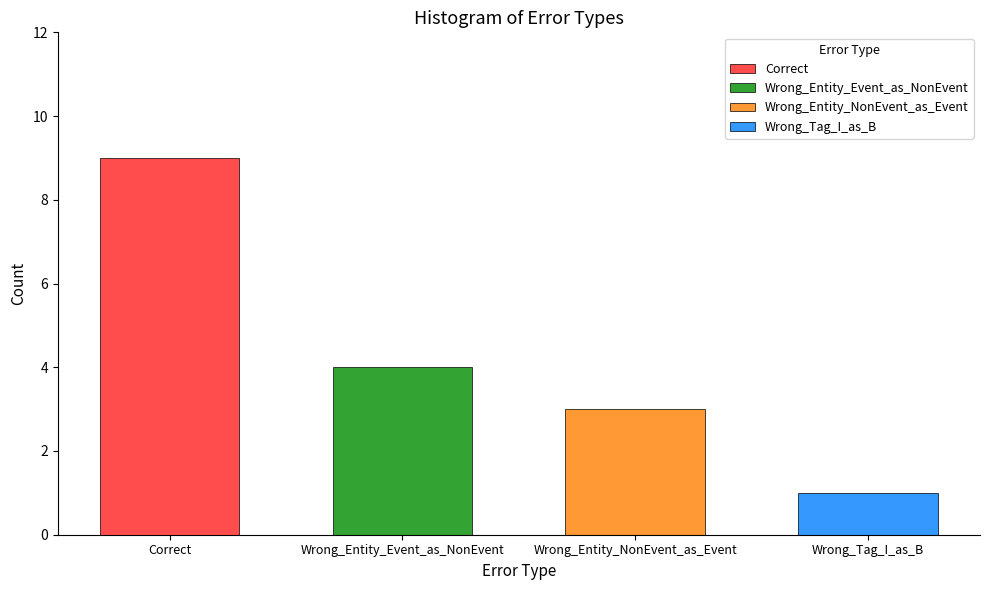

Rank the categories by value from highest to lowest.

Correct, Wrong_Entity_Event_as_NonEvent, Wrong_Entity_NonEvent_as_Event, Wrong_Tag_I_as_B